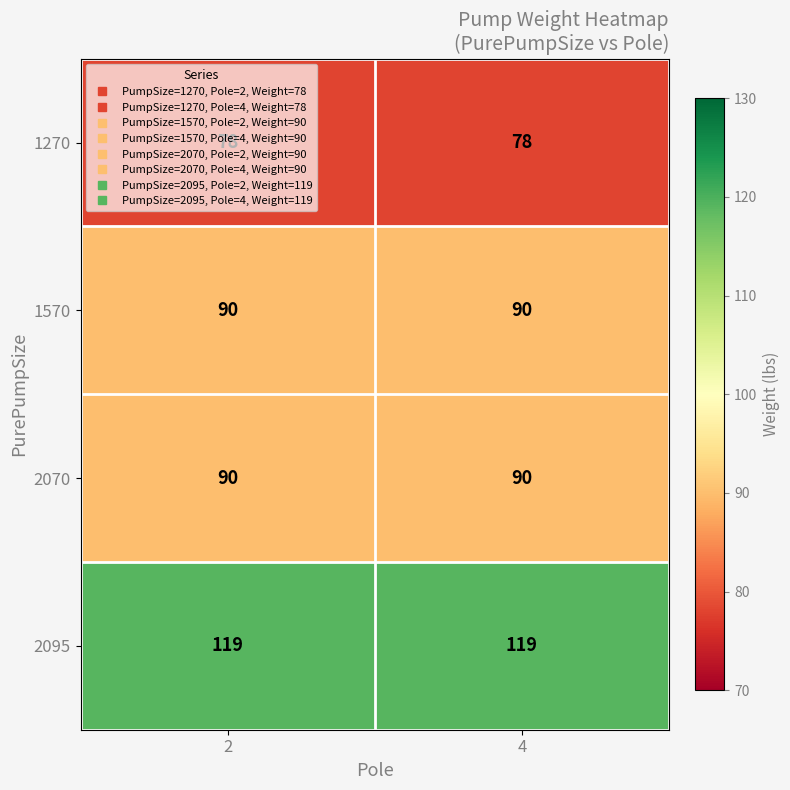

Count the number of categories in the chart.

2